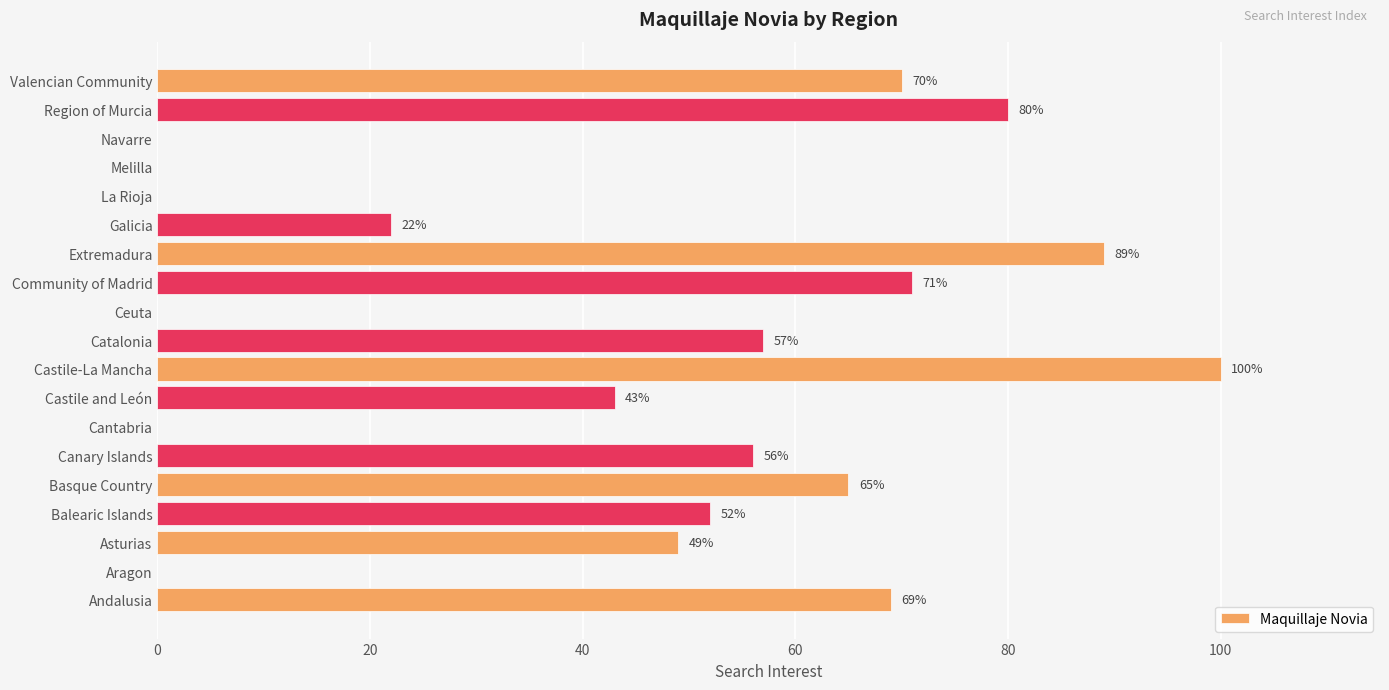

True or false: the data shows 49 at Navarre.

False